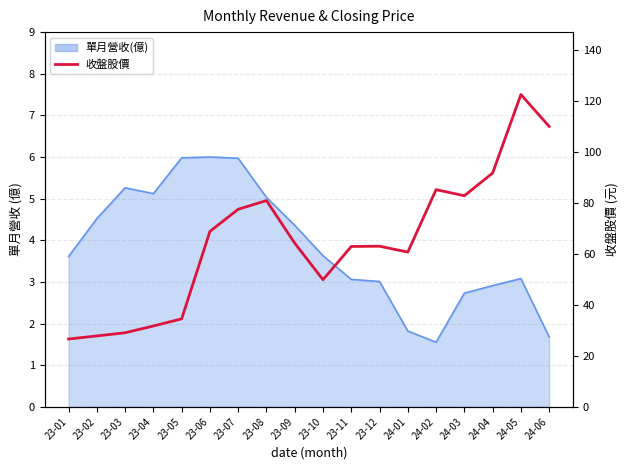

Is it true that the value at 23-11 is 62.9?

True